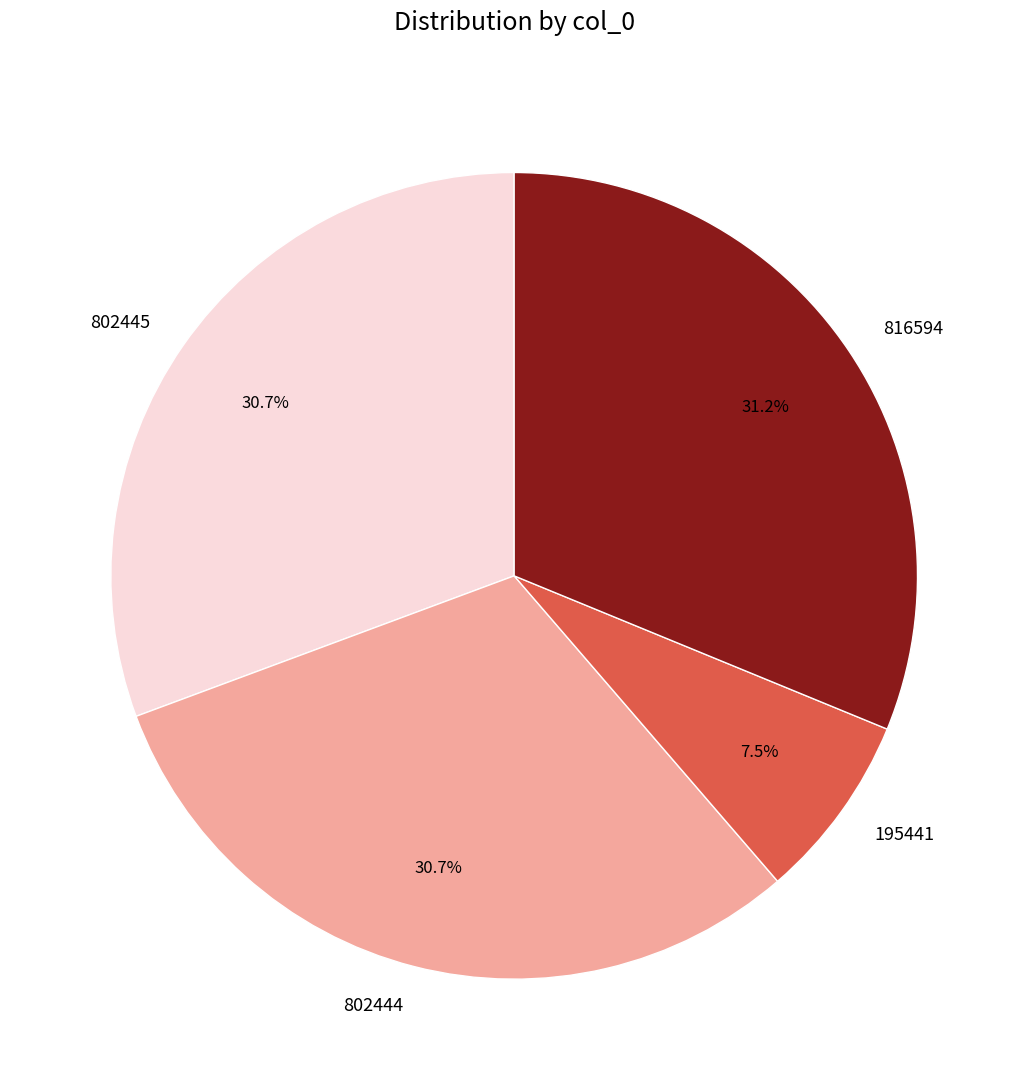

The 802445 slice represents 41% of the pie. True or false?

False